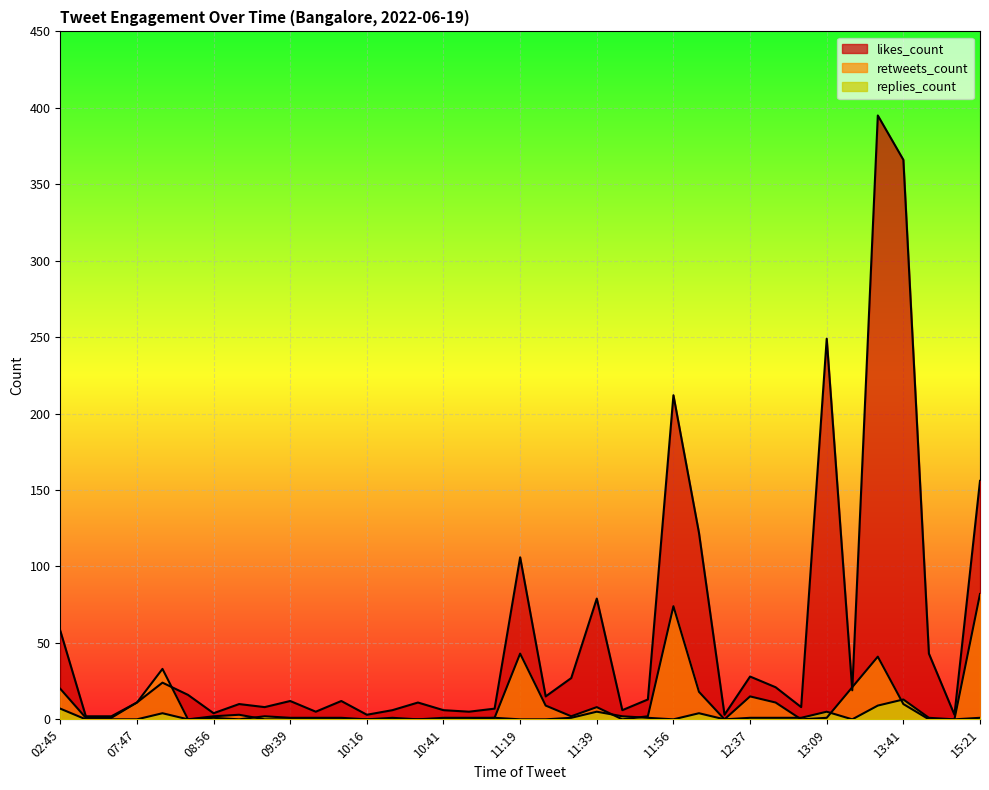

Is it true that replies_count equals 0 at 15:04?

False